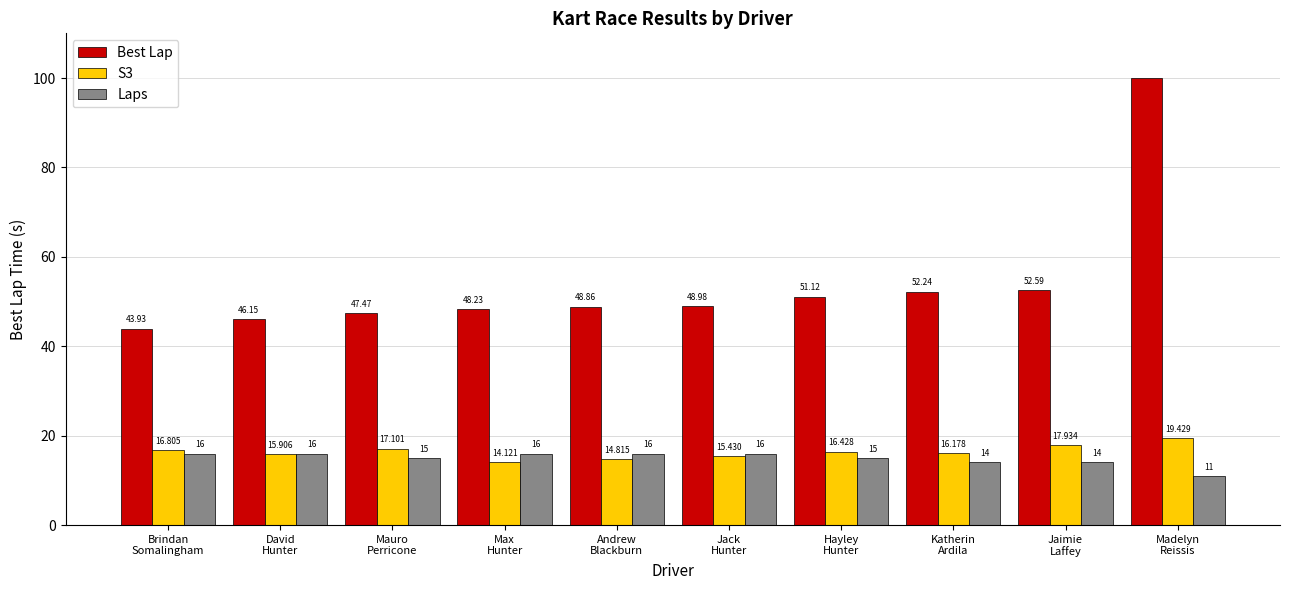

What is the sum of all Laps values?

149.0